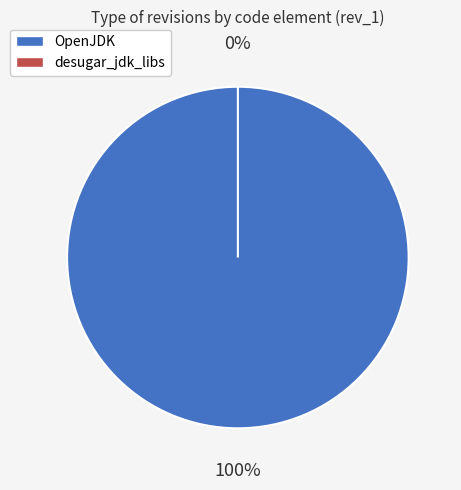

Does any single category account for the majority?

Yes